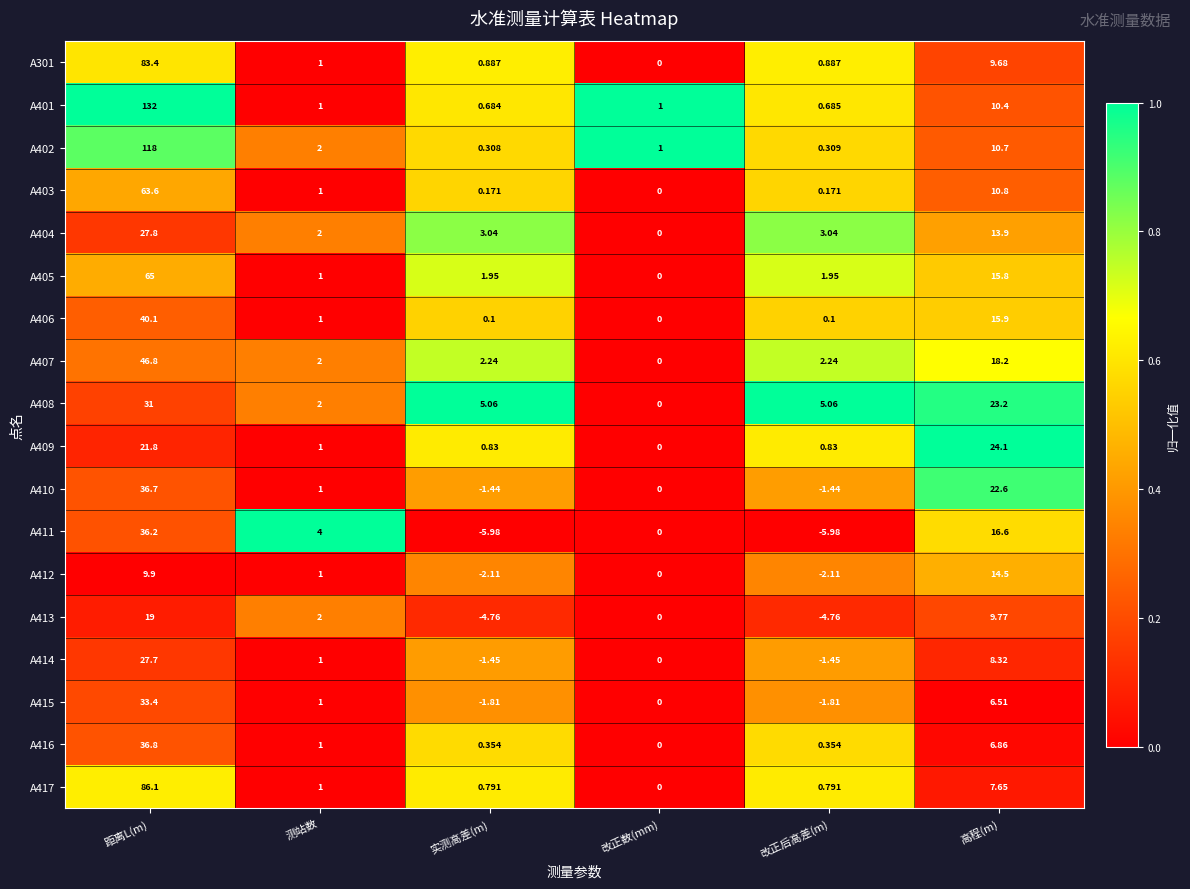

Where does the A412 series first go above 1?

距离L(m)